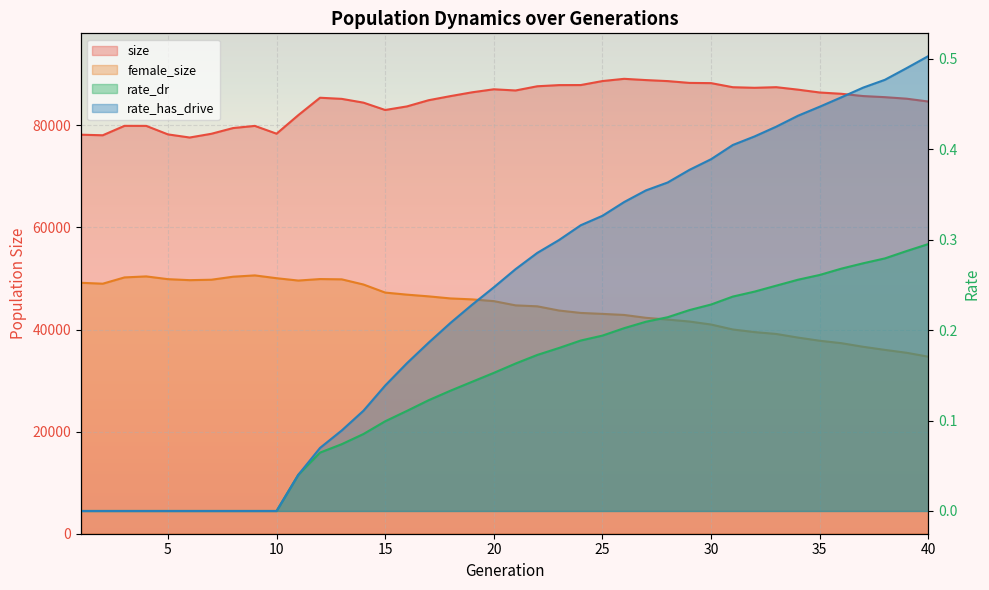

Reading right to left, transcribe all the data shown in this chart.

size: 84683.0	85238.0	85538.0	85754.0	86197.0	86452.0	87010.0	87494.0	87373.0	87487.0	88287.0	88333.0	88686.0	88886.0	89131.0	88694.0	87911.0	87900.0	87673.0	86848.0	87082.0	86490.0	85742.0	84942.0	83725.0	83024.0	84463.0	85204.0	85425.0	82014.0	78380.0	79909.0	79486.0	78364.0	77631.0	78244.0	79910.0	79917.0	78071.0	78182.0
female_size: 34687.0	35453.0	36019.0	36628.0	37333.0	37811.0	38432.0	39140.0	39505.0	40018.0	40990.0	41577.0	41961.0	42305.0	42864.0	43074.0	43262.0	43733.0	44557.0	44745.0	45573.0	45917.0	46103.0	46508.0	46844.0	47249.0	48829.0	49843.0	49898.0	49606.0	50064.0	50615.0	50358.0	49768.0	49682.0	49878.0	50418.0	50220.0	48988.0	49167.0
rate_dr: 0.3	0.3	0.3	0.3	0.3	0.3	0.3	0.2	0.2	0.2	0.2	0.2	0.2	0.2	0.2	0.2	0.2	0.2	0.2	0.2	0.2	0.1	0.1	0.1	0.1	0.1	0.1	0.1	0.1	0.0	0.0	0.0	0.0	0.0	0.0	0.0	0.0	0.0	0.0	0.0
rate_has_drive: 0.5	0.5	0.5	0.5	0.5	0.4	0.4	0.4	0.4	0.4	0.4	0.4	0.4	0.4	0.3	0.3	0.3	0.3	0.3	0.3	0.2	0.2	0.2	0.2	0.2	0.1	0.1	0.1	0.1	0.0	0.0	0.0	0.0	0.0	0.0	0.0	0.0	0.0	0.0	0.0